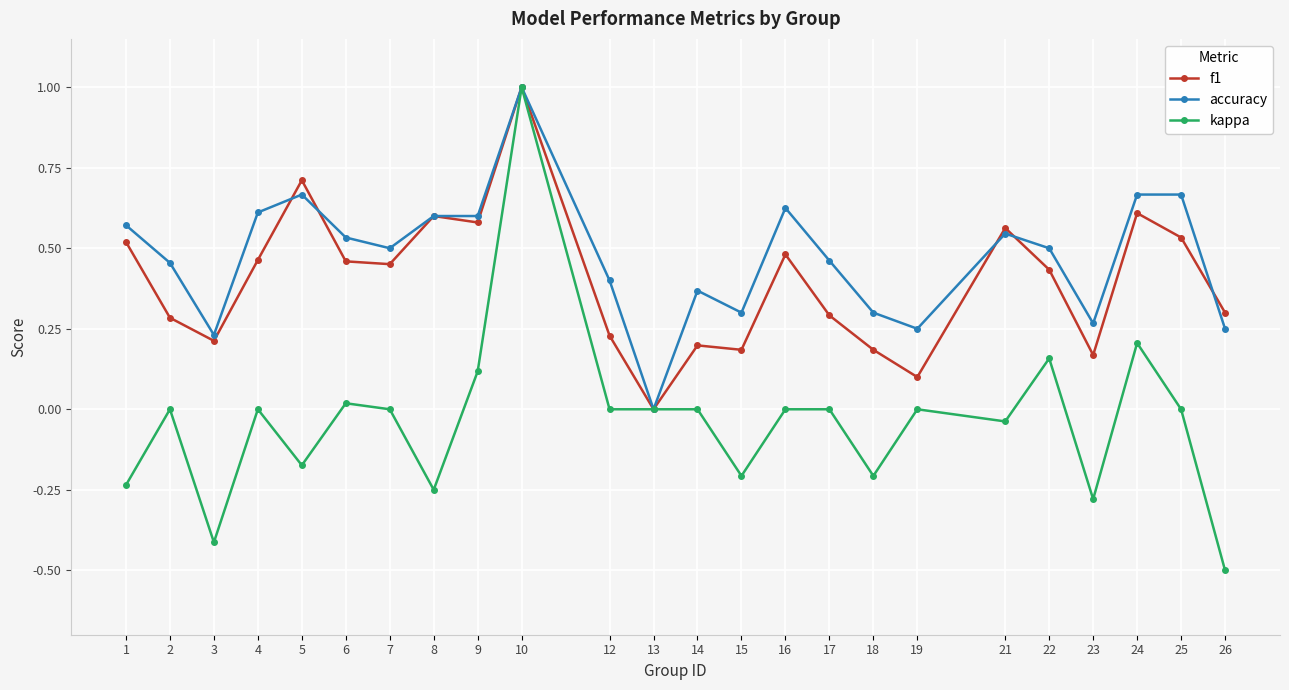

What is the greatest value displayed?

1.0